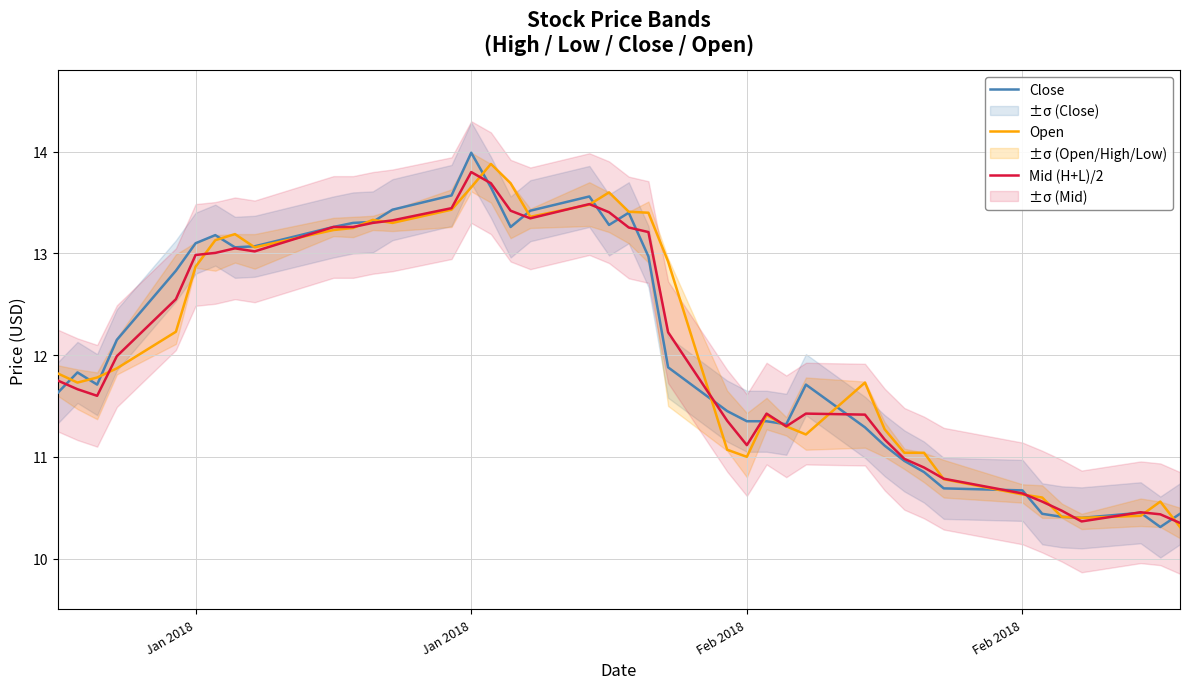

The value of Close at 12 is 20.3. True or false?

False